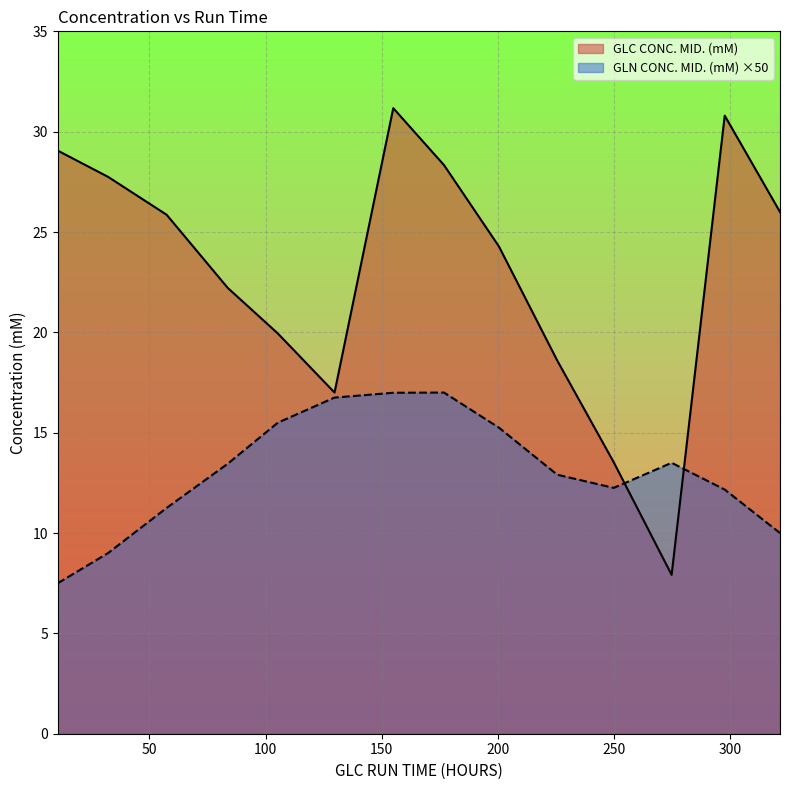

List the labels in order of GLC CONC. MID. (mM) value, largest first.

154.9225, 297.5725, 10.54458333333333, 176.7725, 32.16416666666667, 321.3641666666666, 57.38083333333333, 200.4141666666667, 83.6725, 105.2475, 225.4975, 129.6475, 249.8058333333333, 274.7225